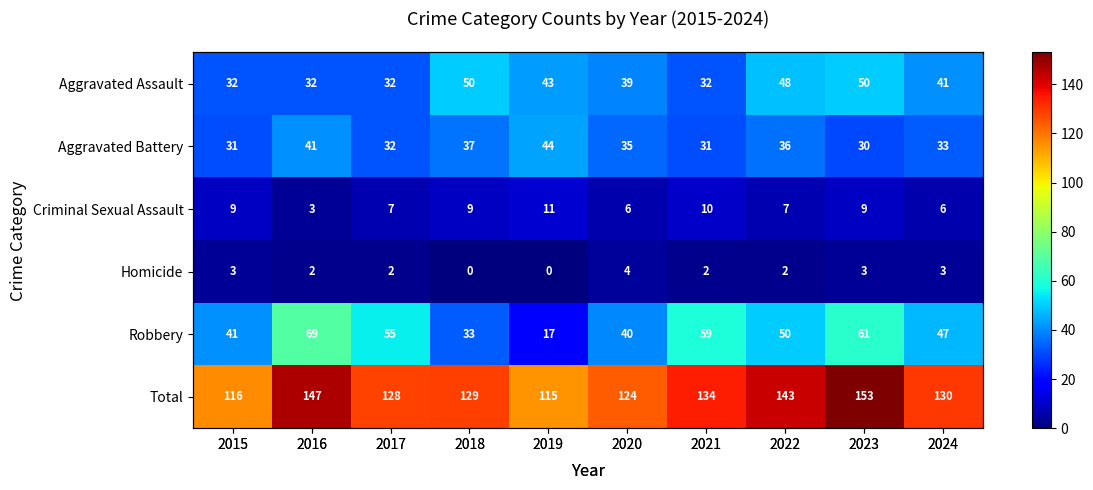

What is the average value of the Criminal Sexual Assault series?

8